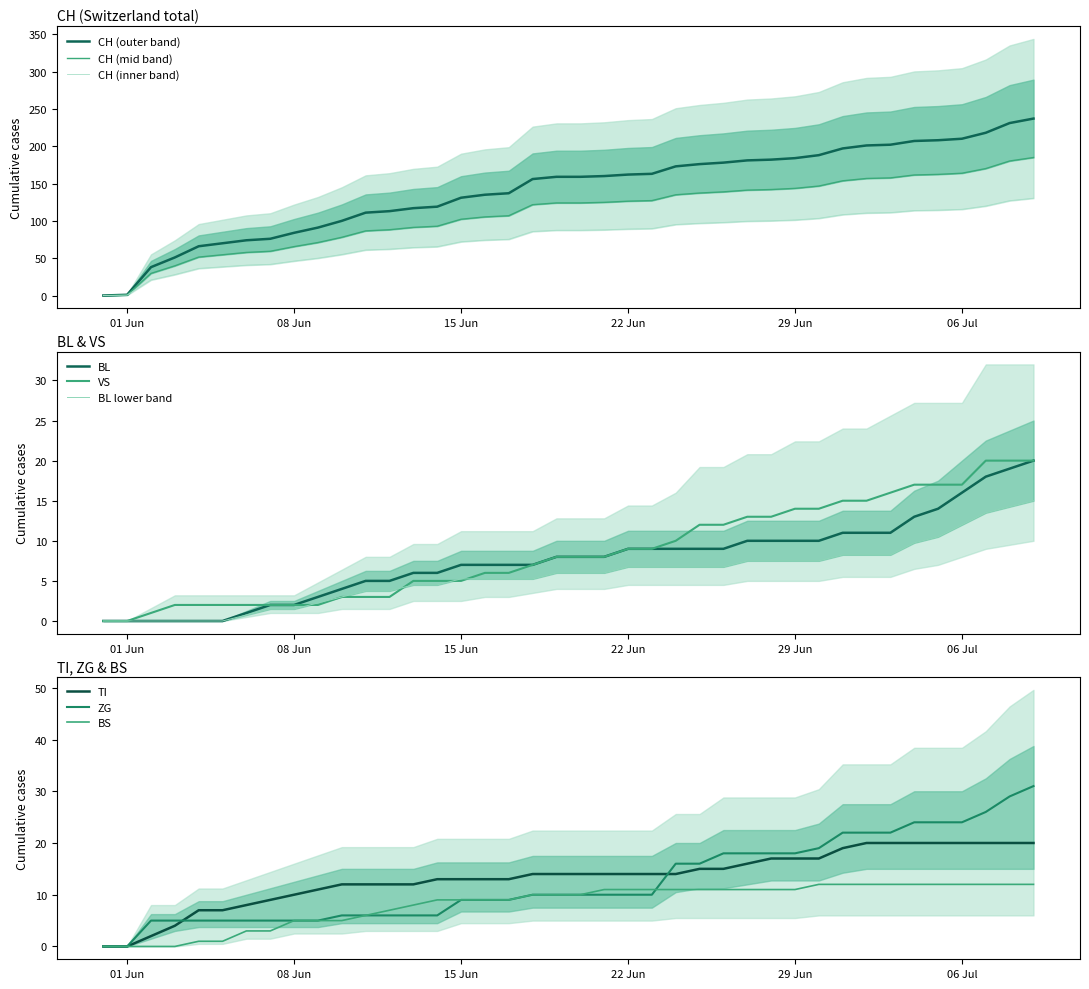

What is the highest value of the TI series?

20